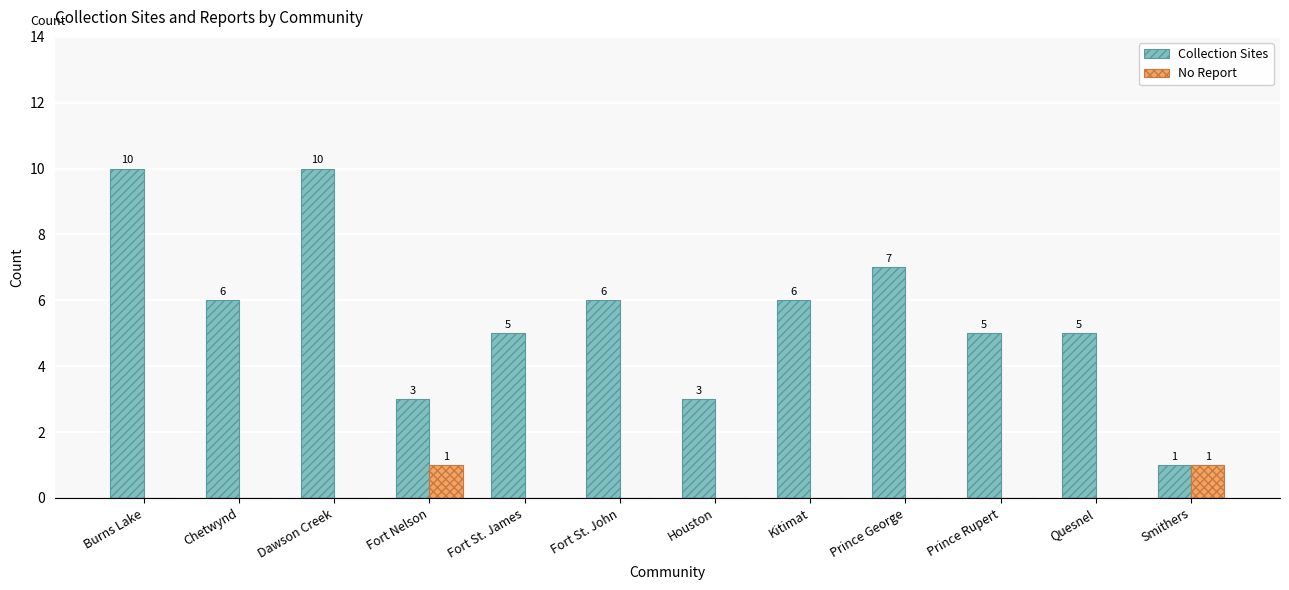

What are all the series names shown in the legend?

Collection Sites, No Report